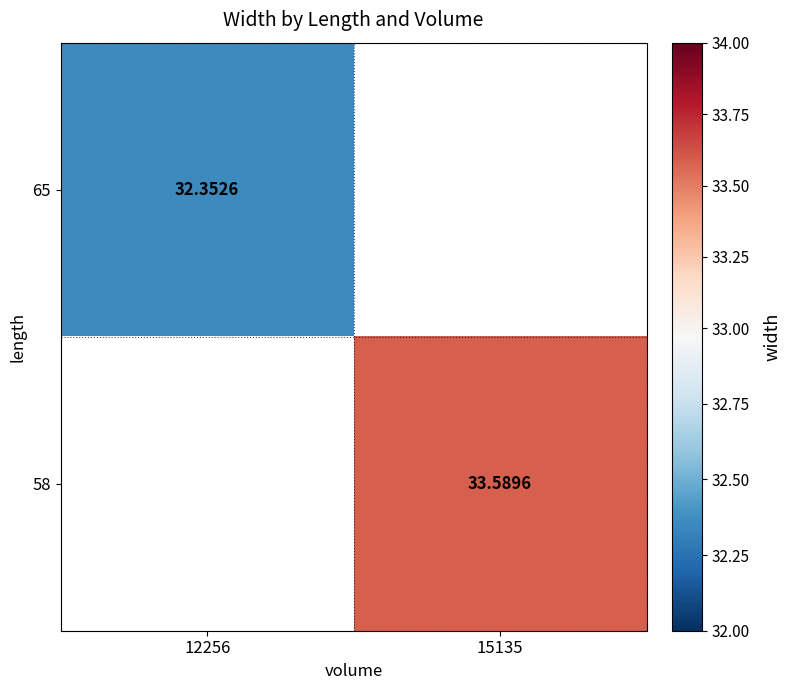

Is the value of 58 at 15135 greater than the value of 65 at 12256?

Yes